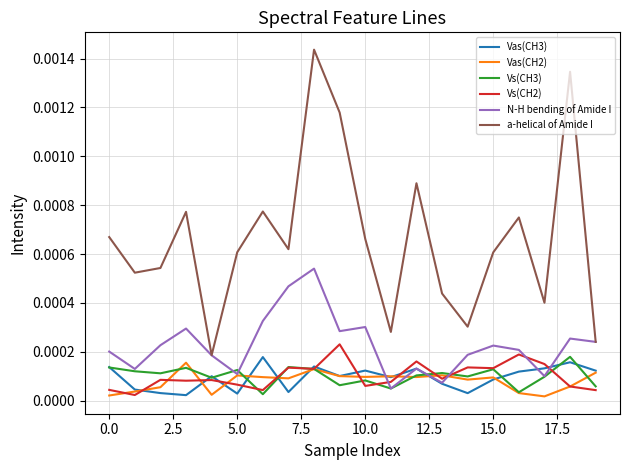

Which series has the largest total across all categories?

a-helical of Amide I